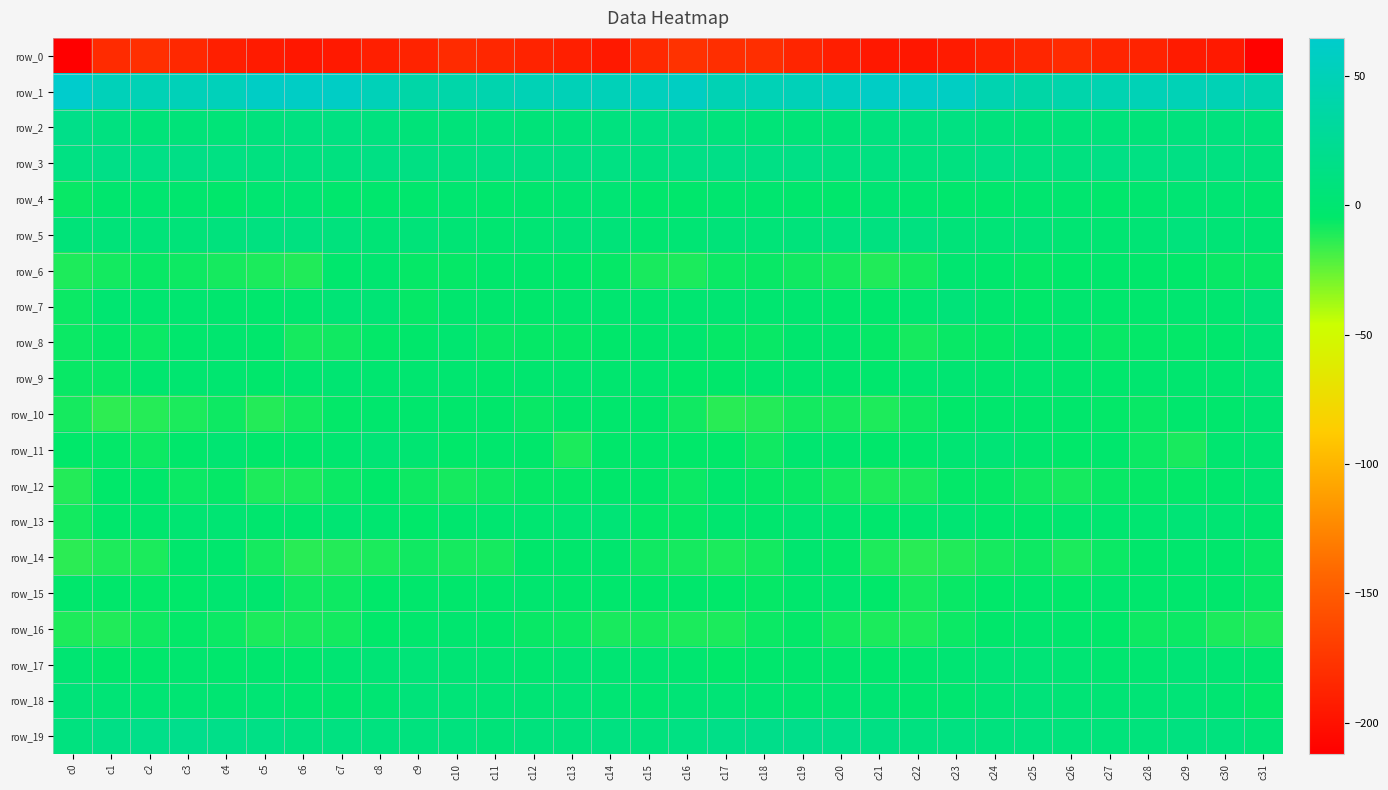

The row_16 series shows -3.2 at c19. True or false?

False